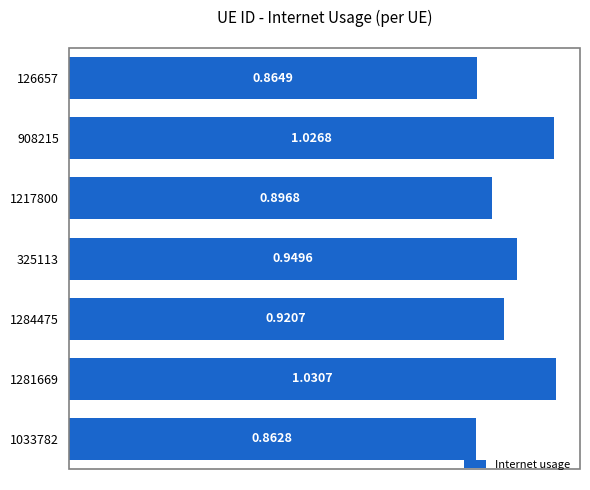

What is the difference between the second highest and minimum values?

0.2